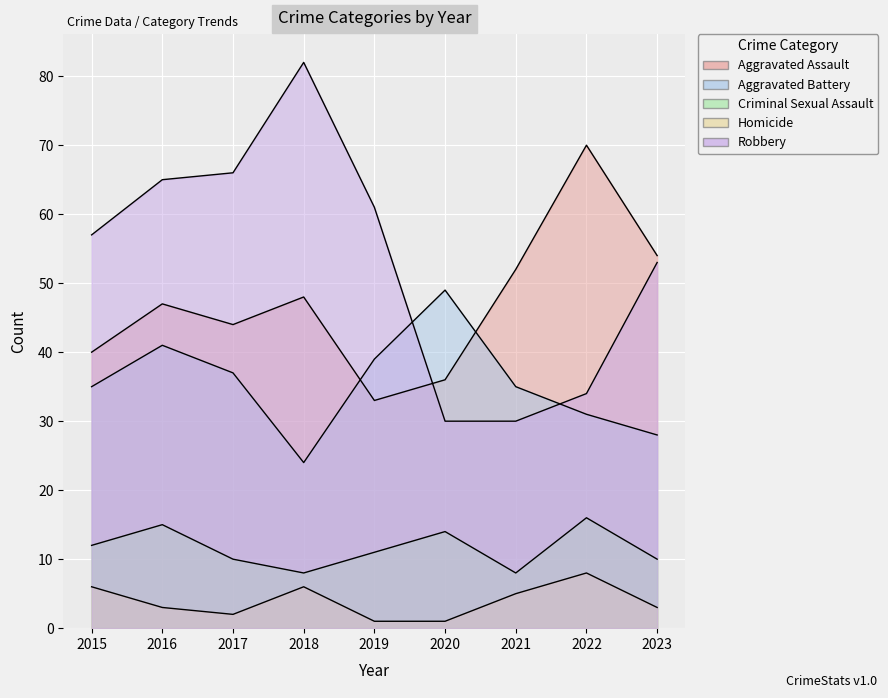

The value of Aggravated Assault at 2015 is 40. True or false?

True